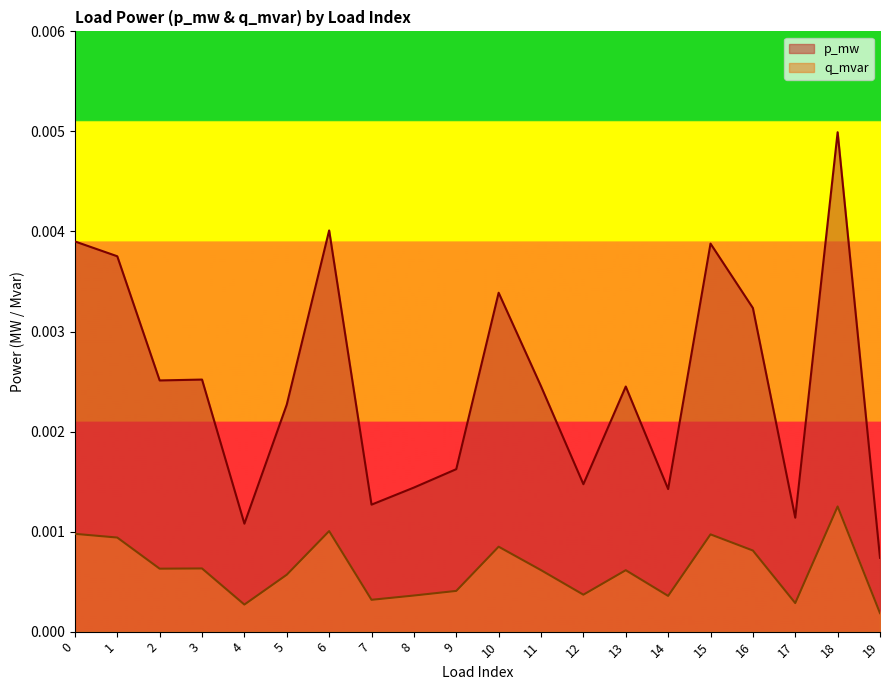

Which series has the largest total across all categories?

p_mw